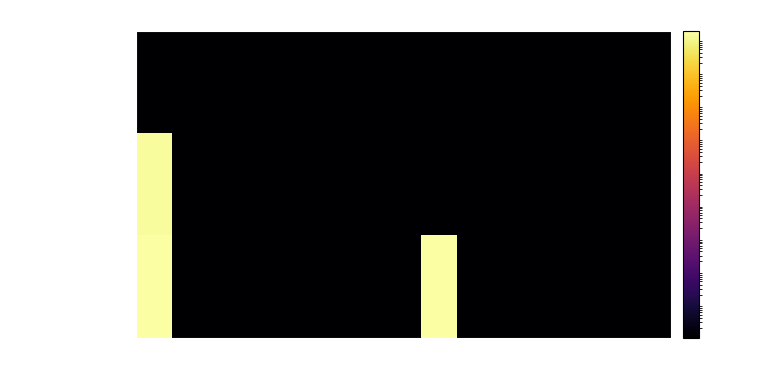

Reading left to right, extract all data points from this chart.

Diesel Generator: 0=0.0	1=0.0	2=0.0	3=0.0	4=0.0	5=0.0	6=0.0	7=0.0	8=0.0	9=0.0	10=0.0	11=0.0	12=0.0	13=0.0	14=0.0
Owned PV: 0=1461.0	1=0.0	2=0.0	3=0.0	4=0.0	5=0.0	6=0.0	7=0.0	8=0.0	9=0.0	10=0.0	11=0.0	12=0.0	13=0.0	14=0.0
Owned Batteries: 0=1762.0	1=0.0	2=0.0	3=0.0	4=0.0	5=0.0	6=0.0	7=0.0	8=1762.0	9=0.0	10=0.0	11=0.0	12=0.0	13=0.0	14=0.0